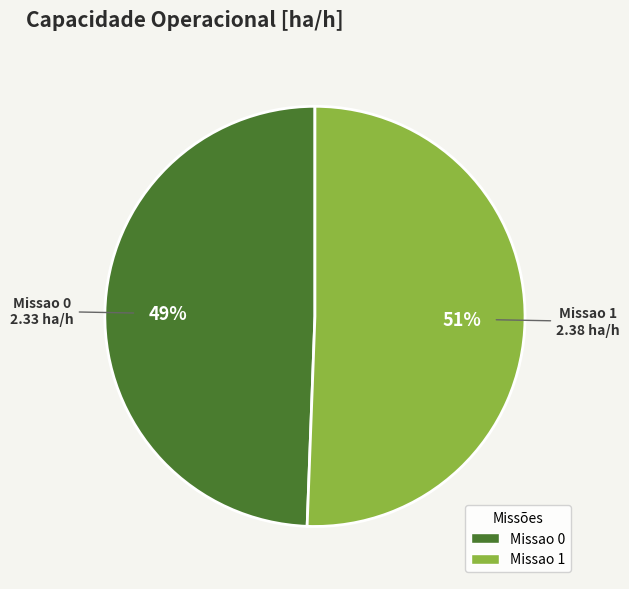

Is it true that Missao 1 is 51% of the pie?

True